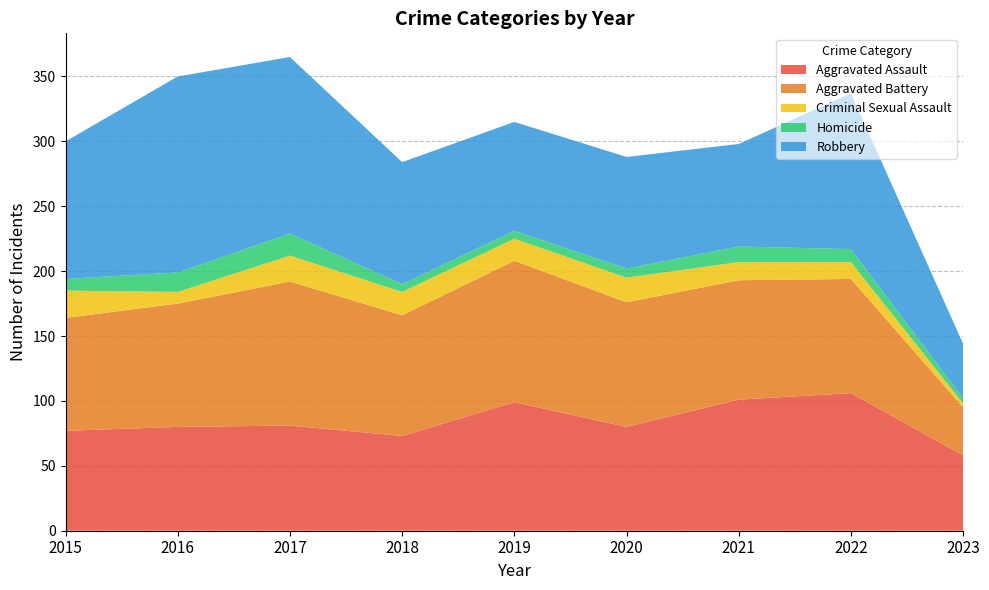

Reading left to right, transcribe all the data shown in this chart.

Aggravated Assault: 77	80	81	73	99	80	101	106	58
Aggravated Battery: 87	95	111	93	109	96	92	88	37
Criminal Sexual Assault: 21	9	20	18	17	19	14	13	3
Homicide: 9	15	17	6	6	7	12	10	4
Robbery: 106	151	136	94	84	86	79	120	42